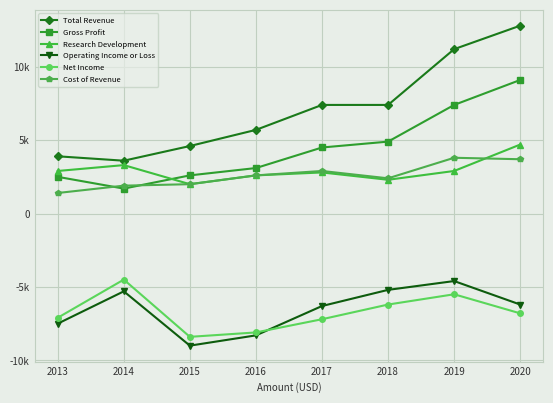

Which series changed the most between 2014 and 2019?

Total Revenue